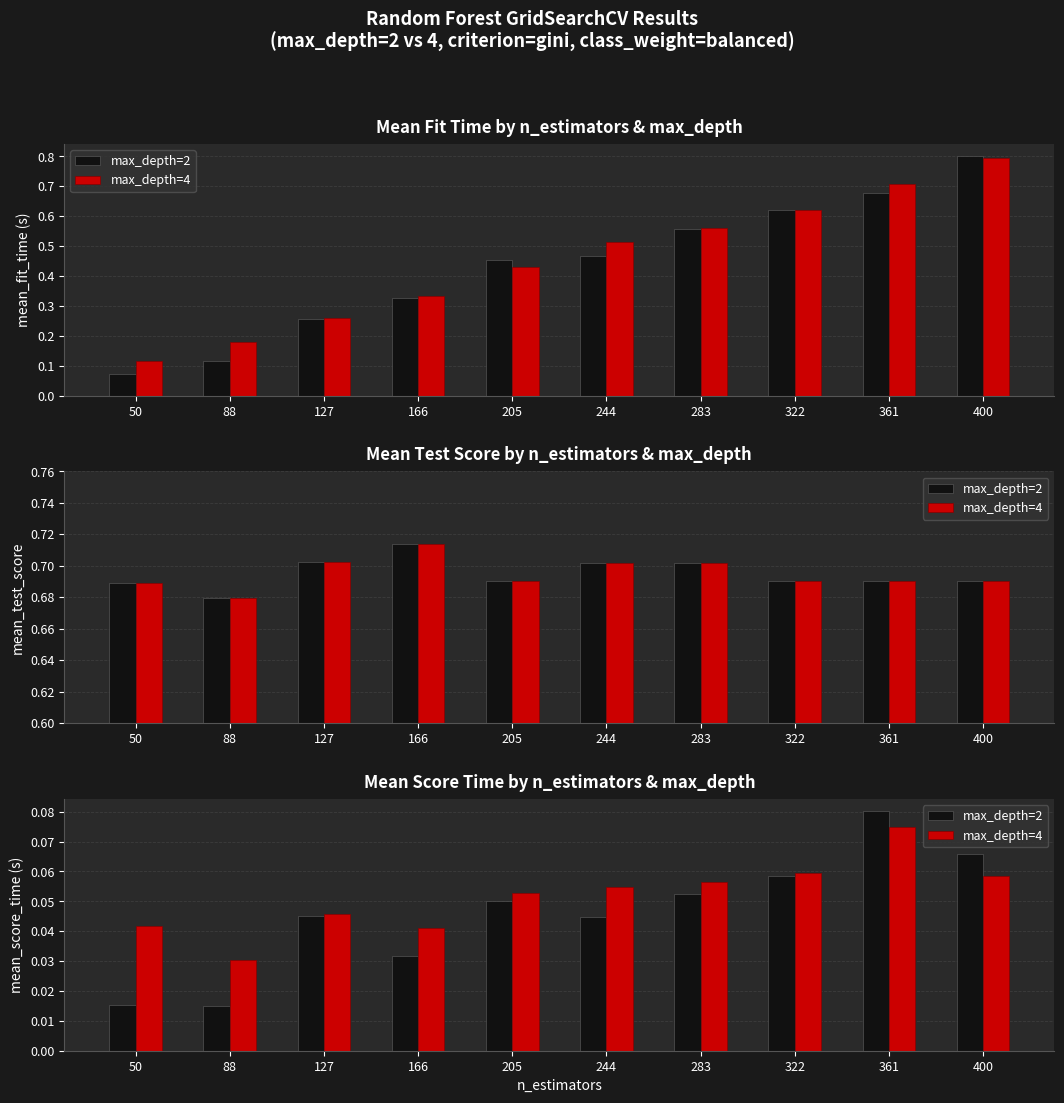

Which has a higher value, 322 or 127?

322